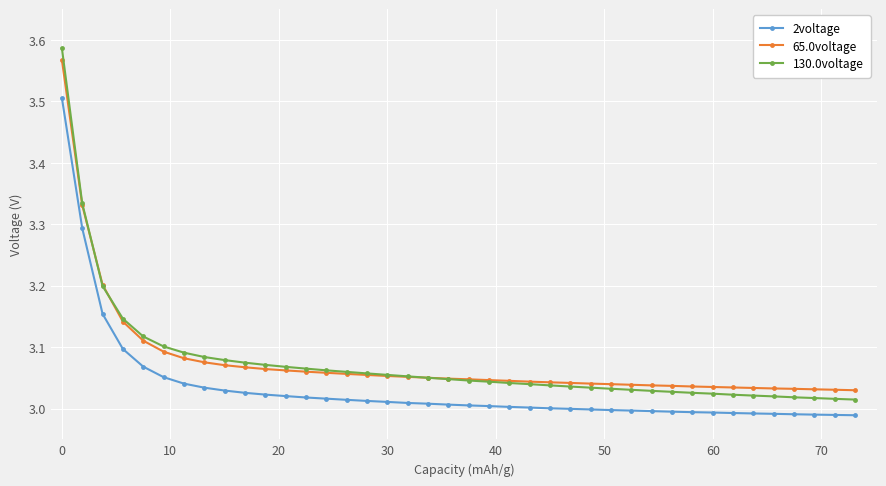

True or false: 130.0voltage and 65.0voltage intersect in this chart.

True